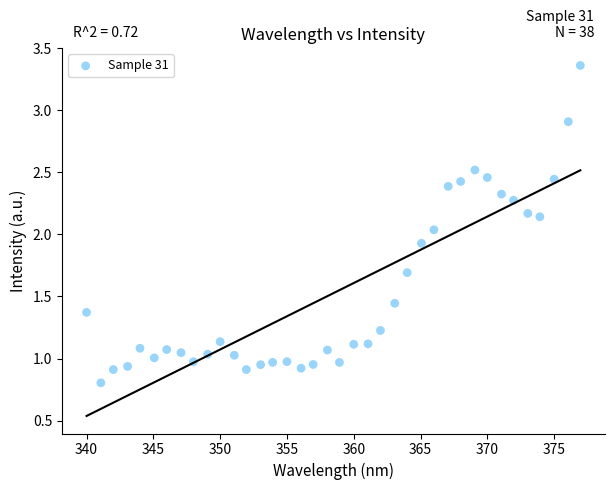

What is the range of X values (max minus min)?

37.0